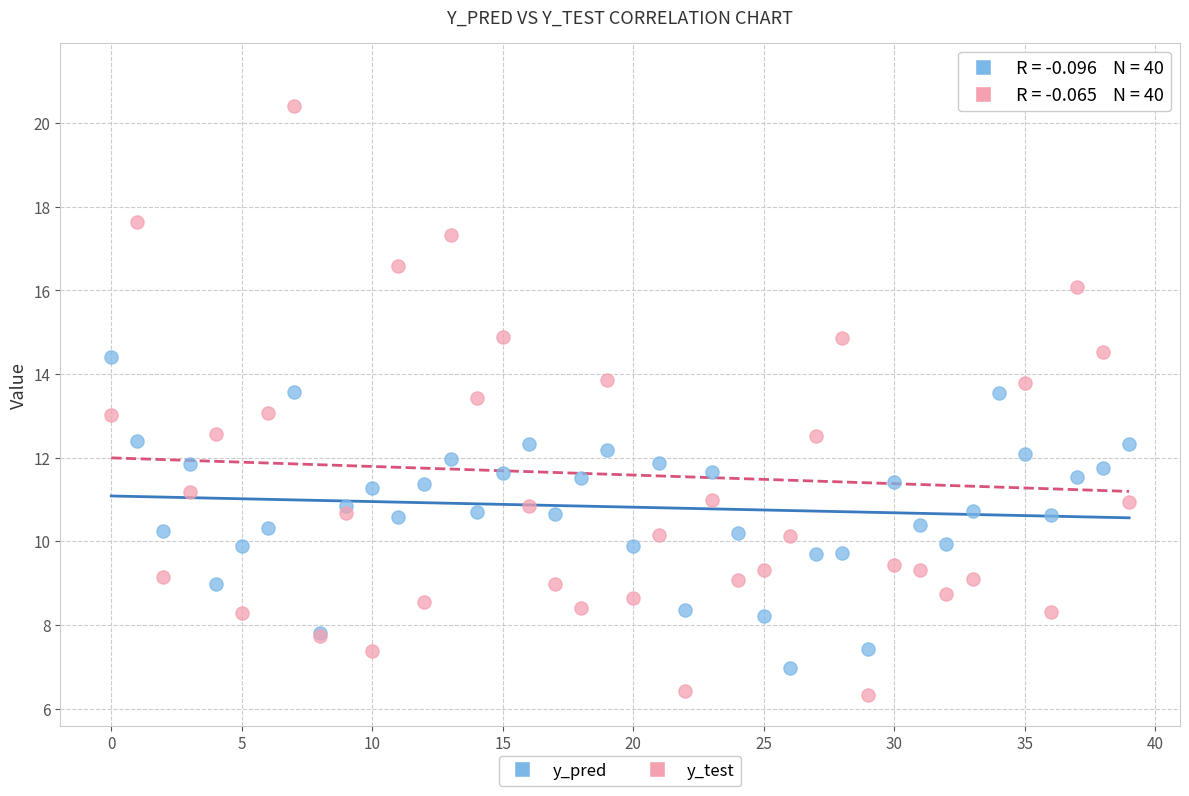

Which series contains the highest Y value?

y_test